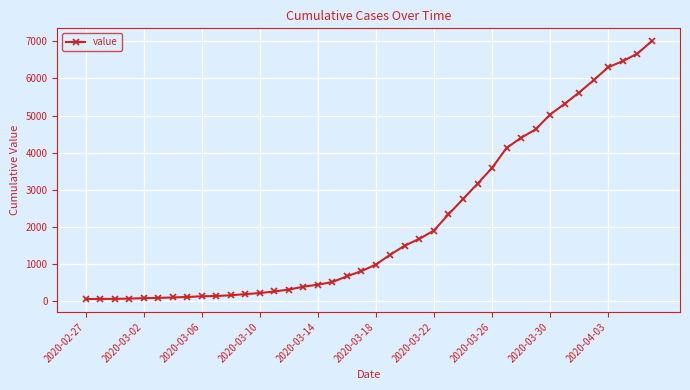

What is the maximum value shown in the chart?

7001